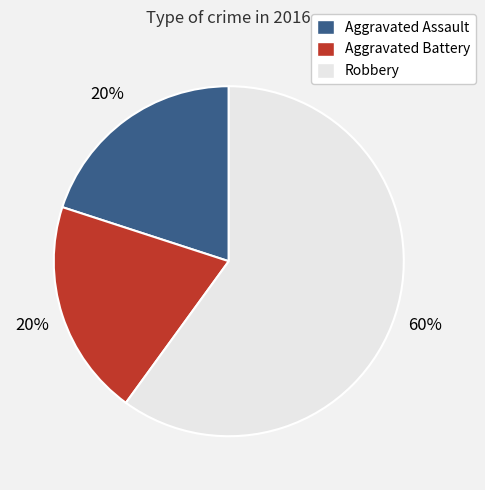

Is Aggravated Assault the majority of the pie?

No